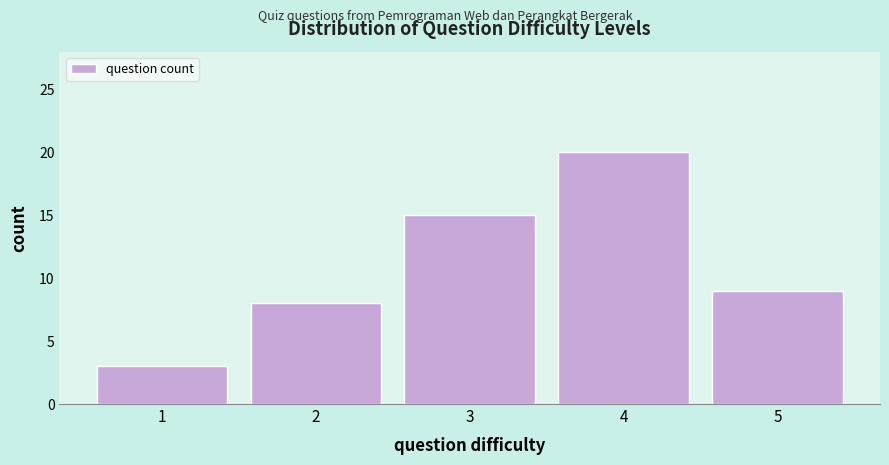

Reading right to left, transcribe all the data shown in this chart.

5=9	4=20	3=15	2=8	1=3